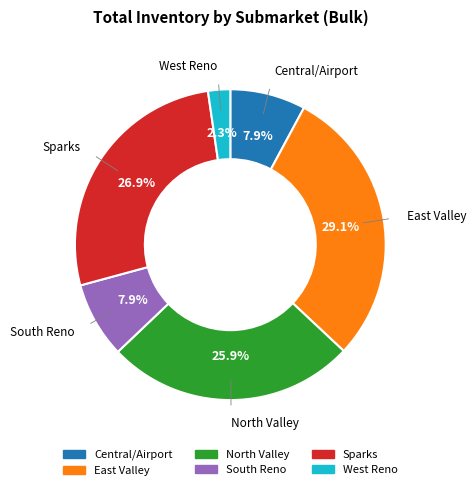

What is the ratio of the value at Central/Airport to the value at South Reno?

1.0